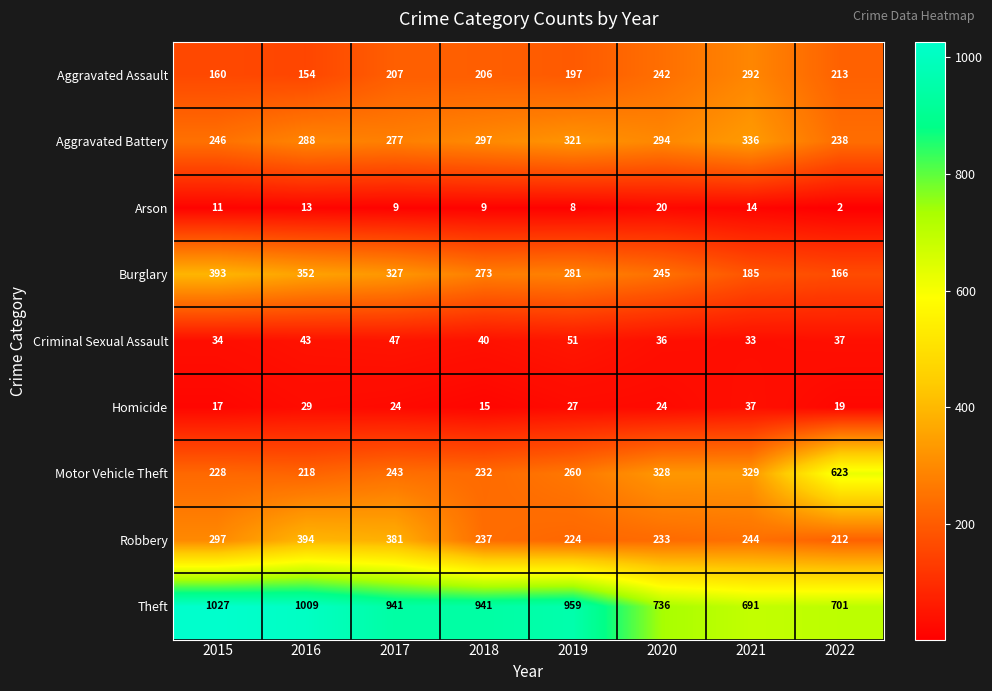

What is the sum of the Aggravated Assault values at 2017 and 2021?

499